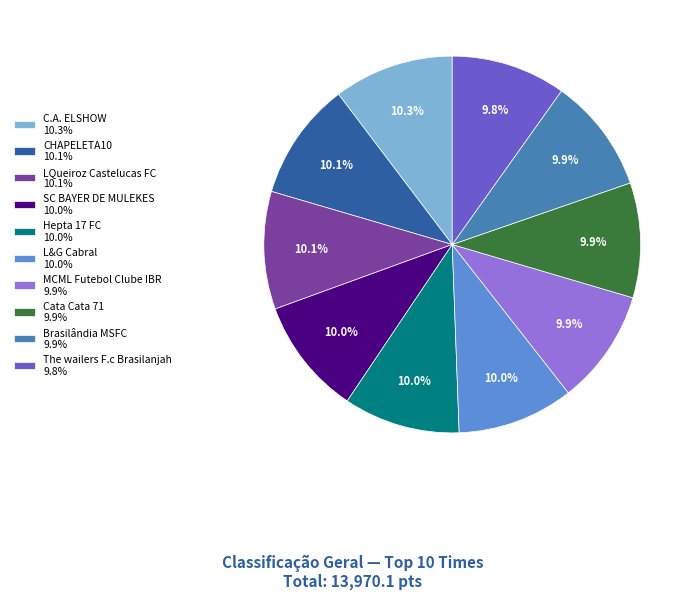

To the nearest percent, what is the average slice percentage?

10%